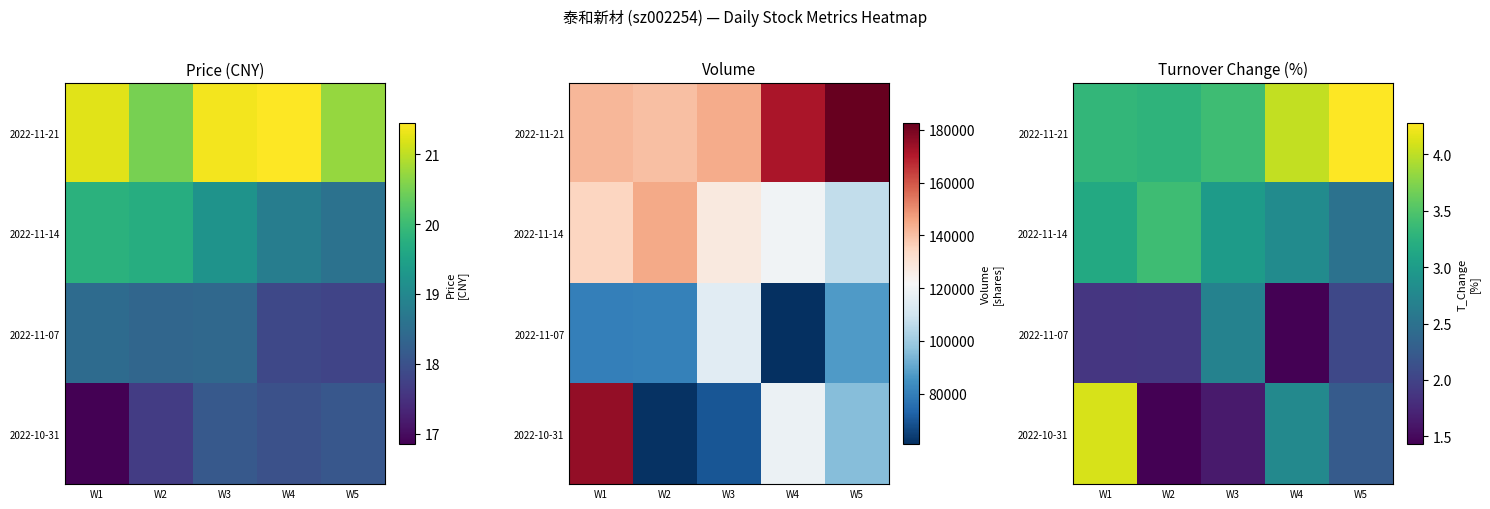

At how many categories does at least one series exceed 4?

3